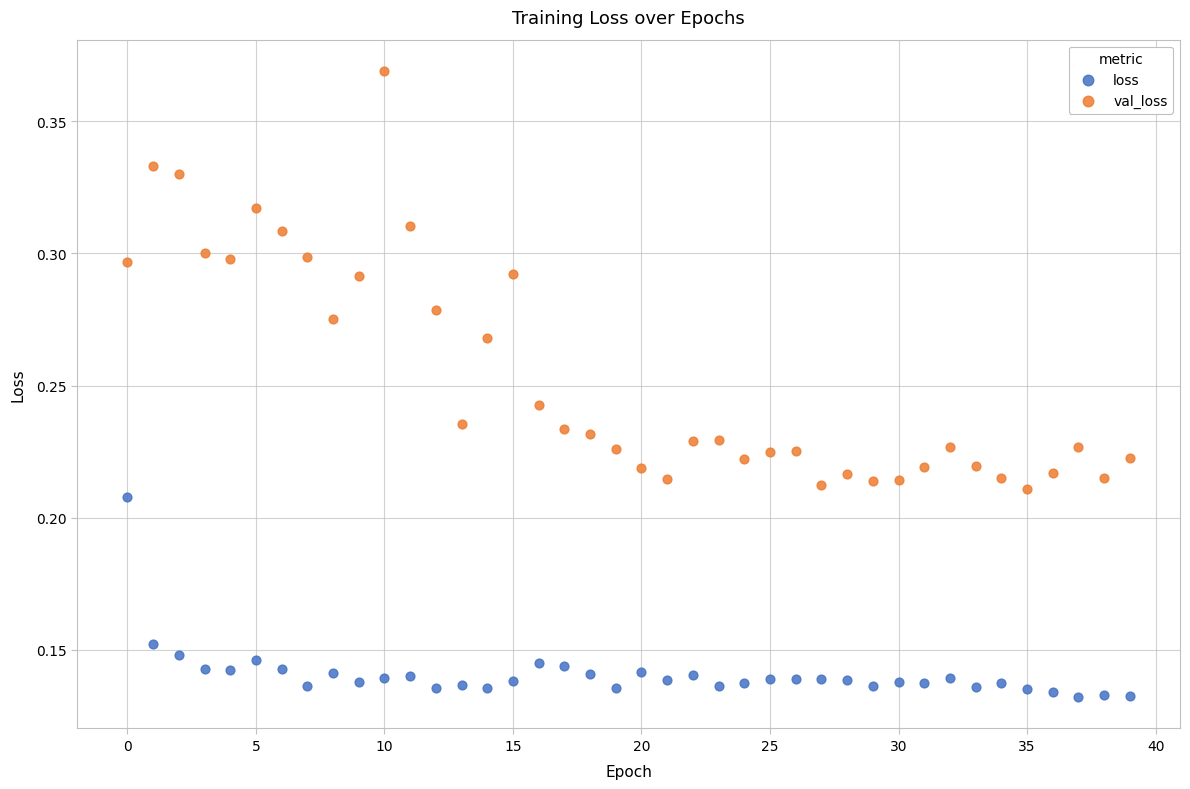

Which series reaches the minimum Y coordinate?

loss